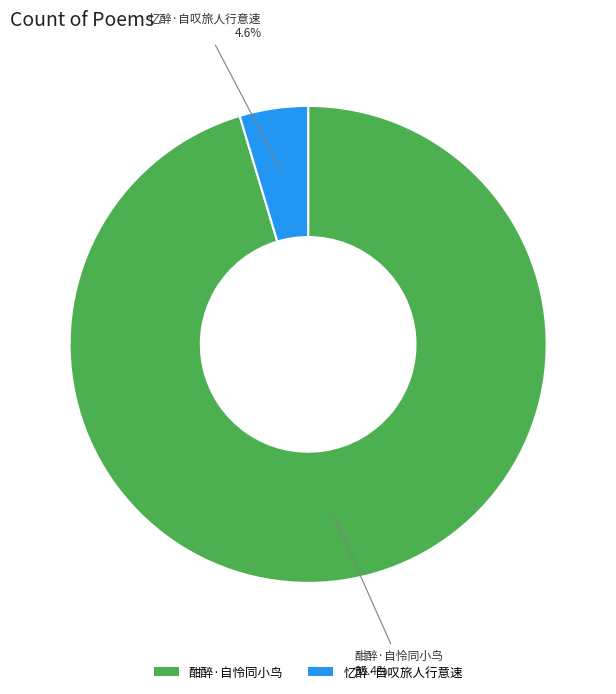

Which has a higher value, 忆醉·自叹旅人行意速 or 酣醉·自怜同小鸟?

酣醉·自怜同小鸟